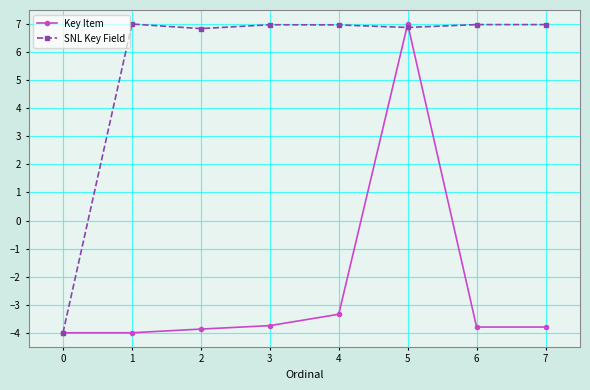

Which series has the largest total across all categories?

SNL Key Field